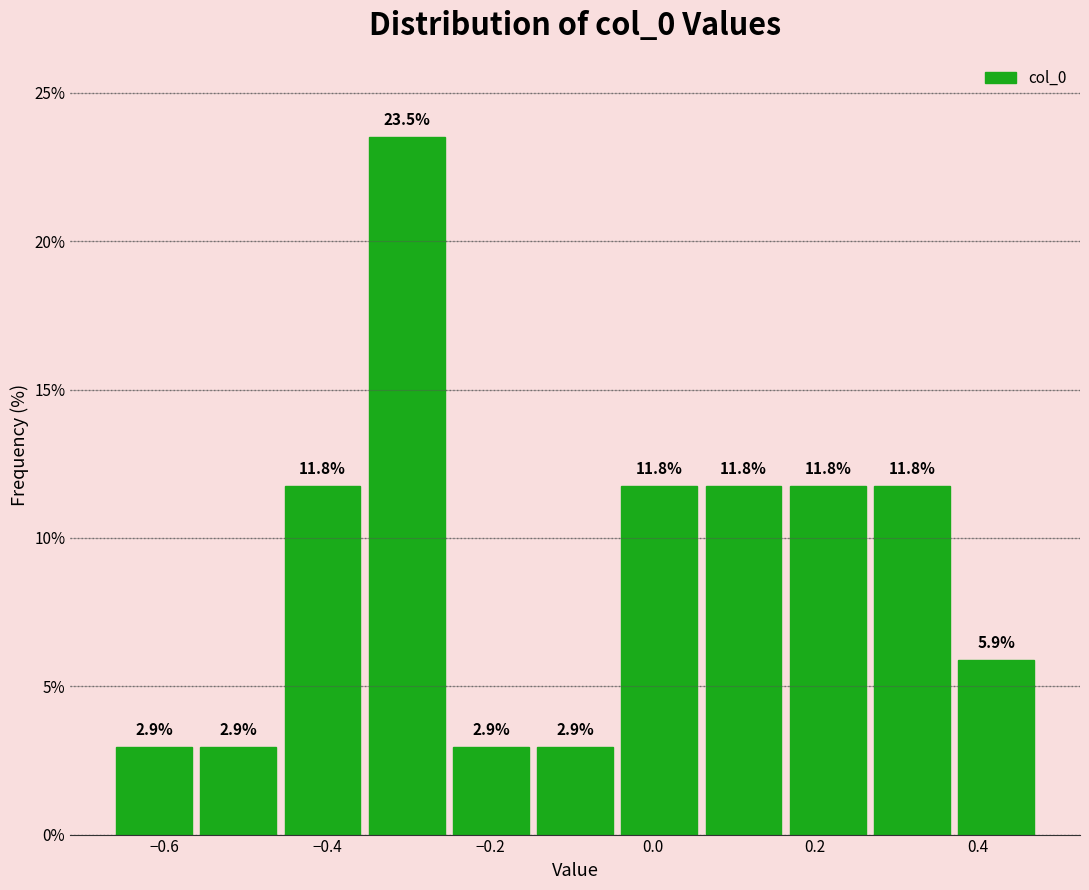

Which range on the x-axis has the tallest bar?

-0.36 to -0.26